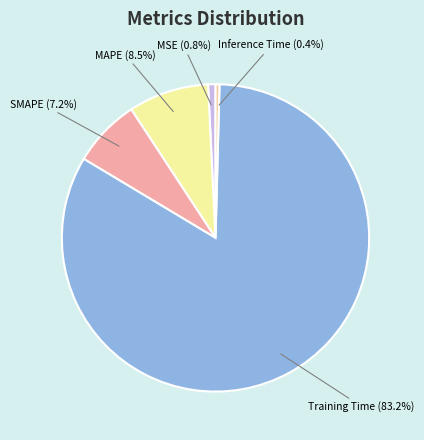

Count the number of slices in the pie.

5